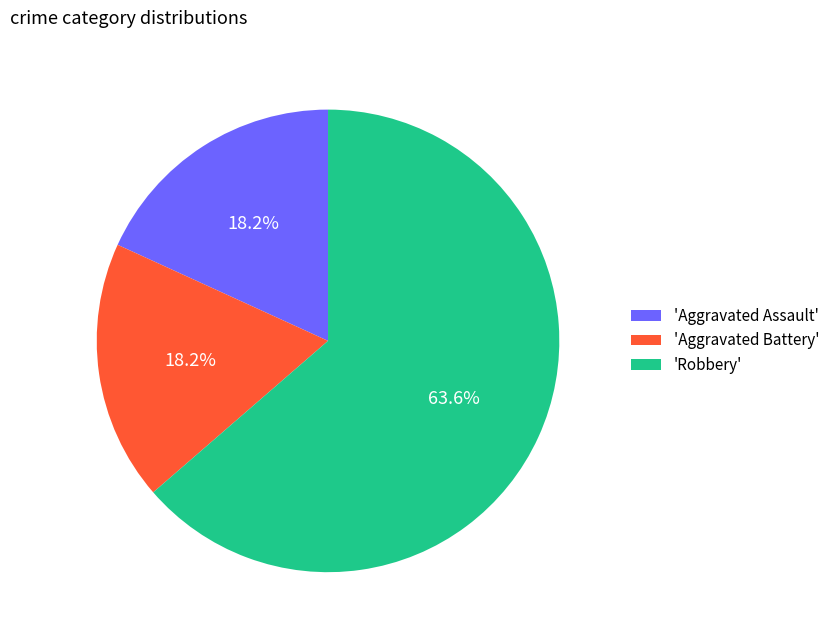

Approximately how many times larger is the value at 'Aggravated Assault' compared to 'Aggravated Battery'?

1.0